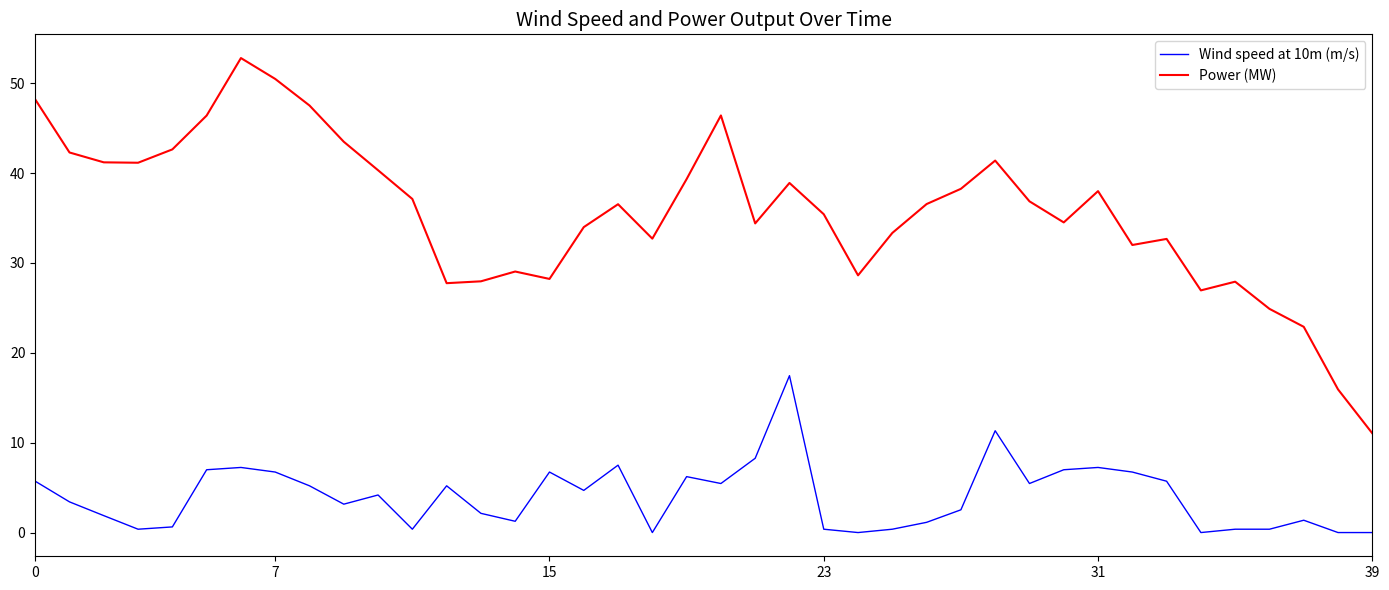

Which series has the widest spread of values?

Power (MW)